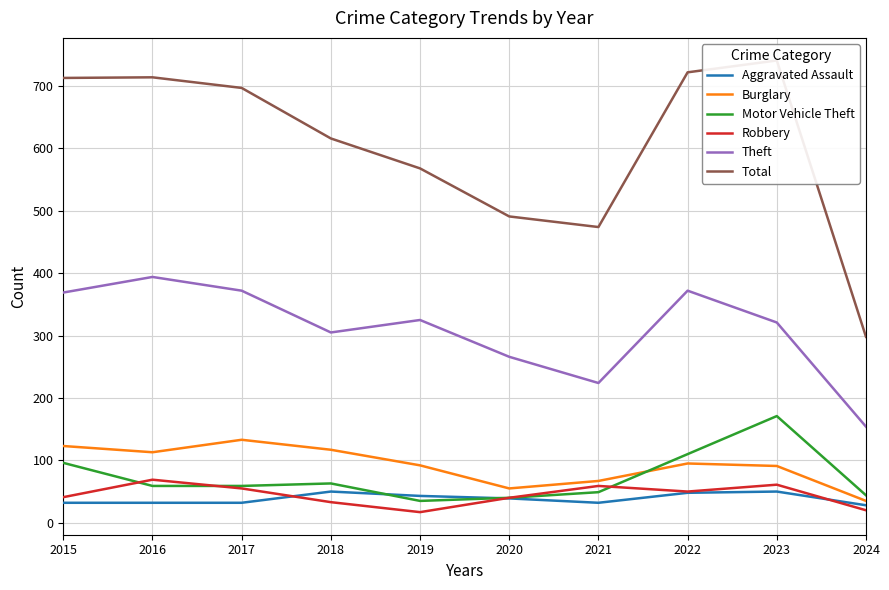

At which category does Robbery reach its first local valley?

2019